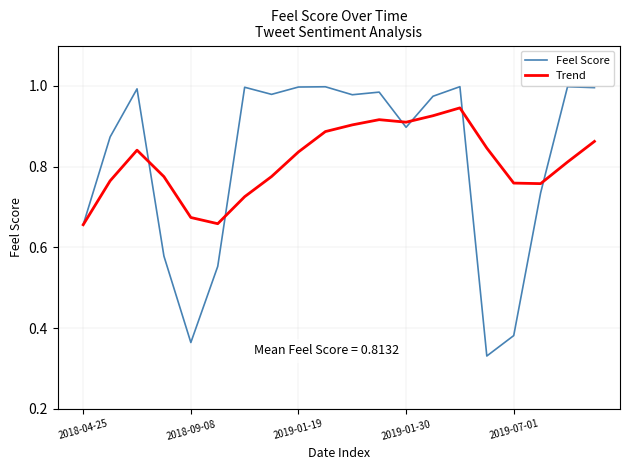

Which series has the widest spread of values?

Feel Score